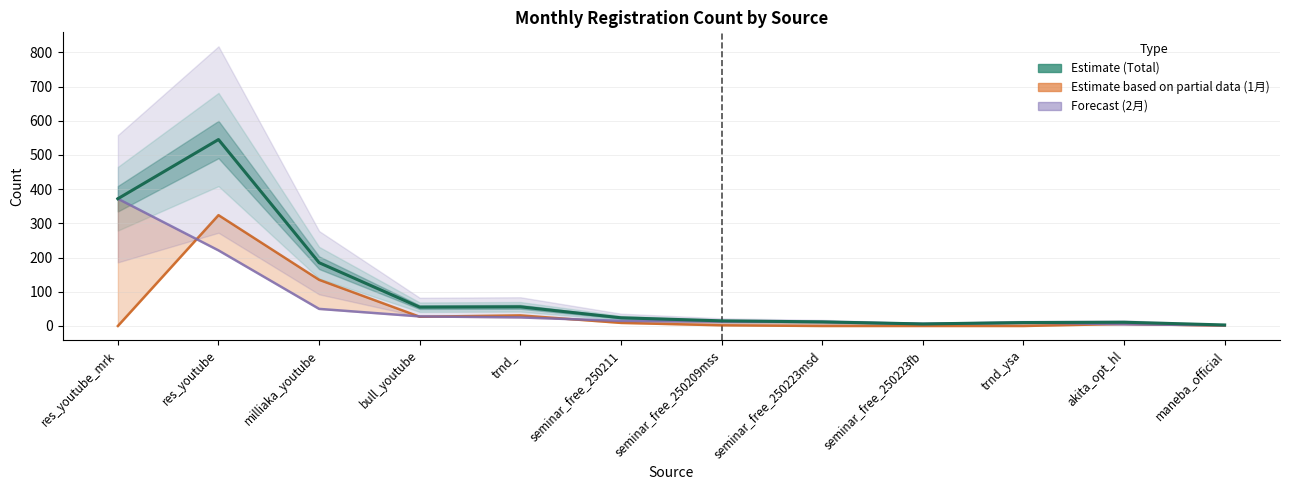

How many values in the Estimate (Total) series exceed 24?

5